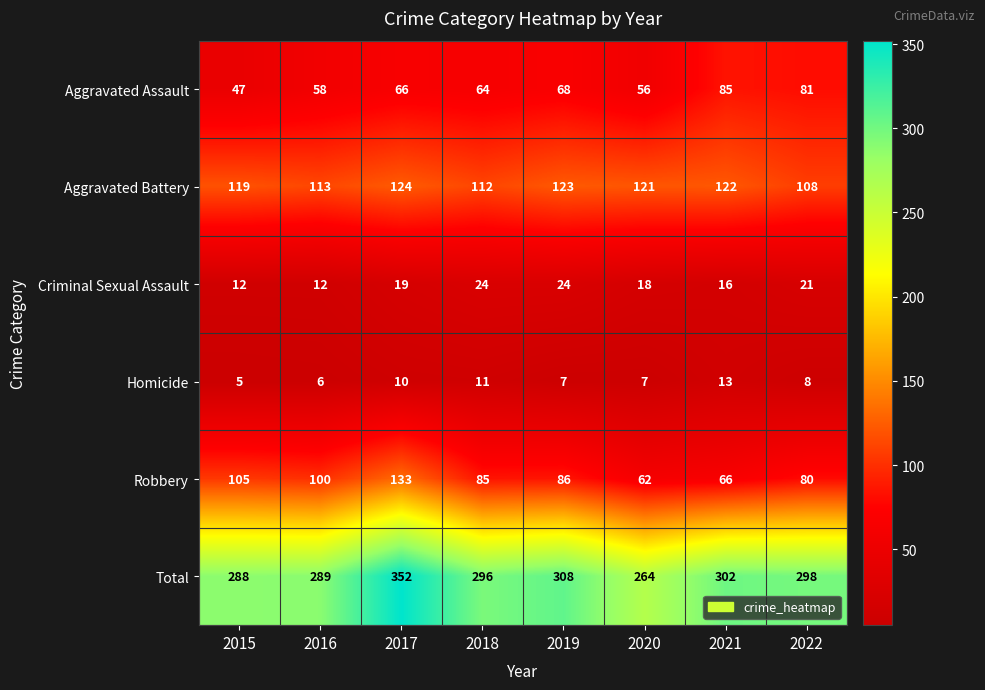

At which category is the sum across all series the highest?

2017